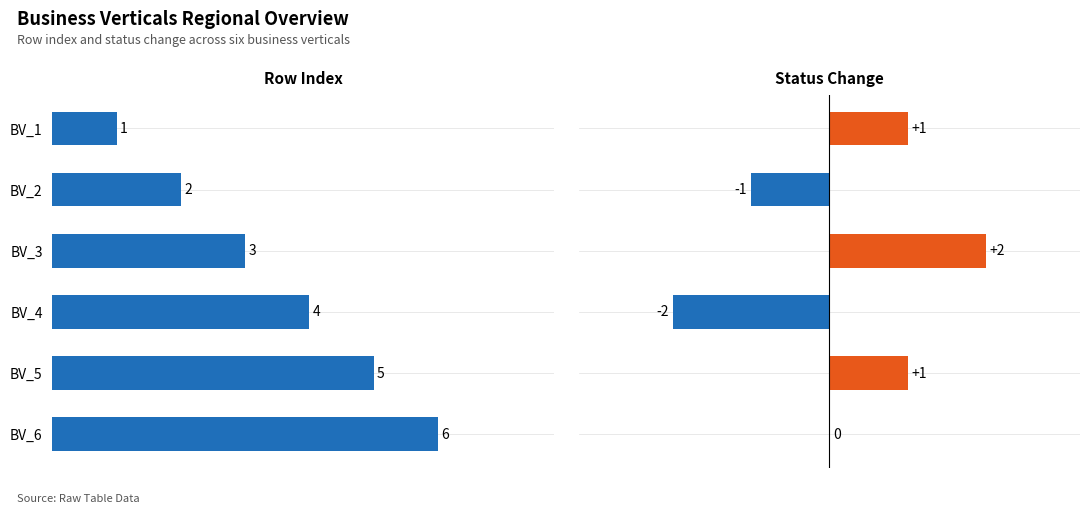

Reading right to left, transcribe all the data shown in this chart.

RowIndex: 6	5	4	3	2	1
Status_Change: 0	1	-2	2	-1	1